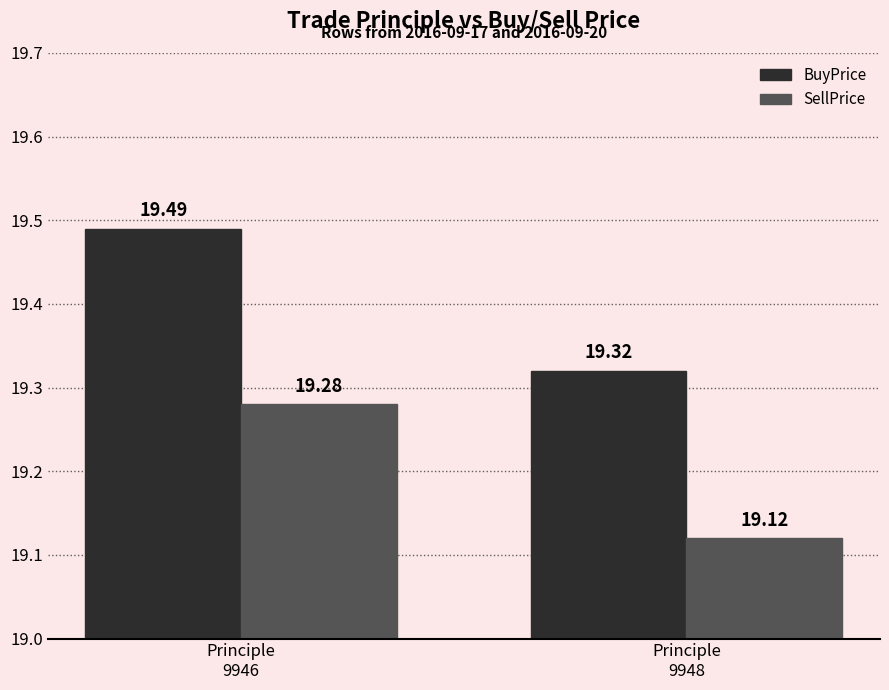

Reading right to left, extract all data points from this chart.

BuyPrice: 19.3	19.5
SellPrice: 19.1	19.3